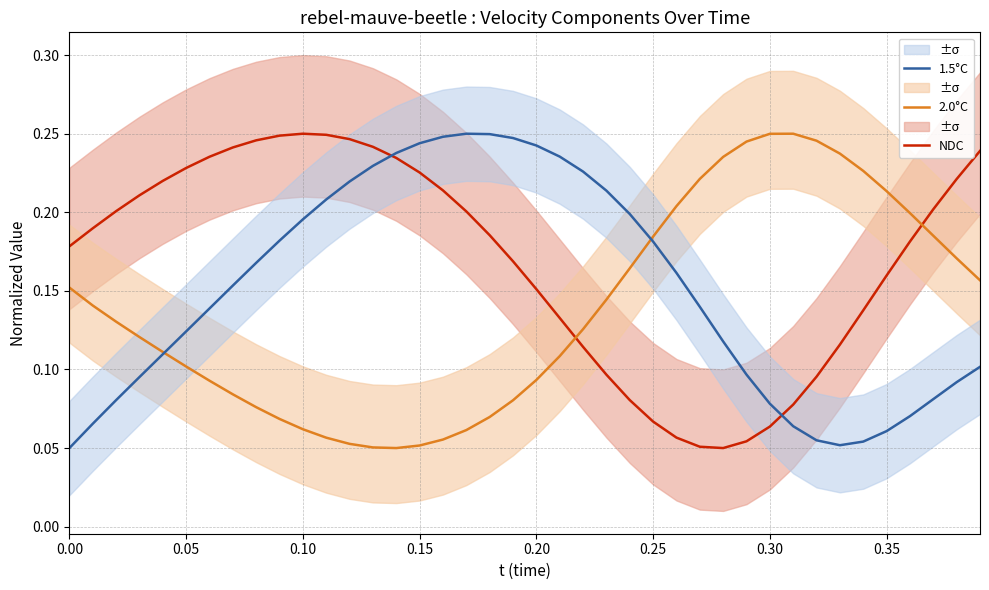

What is the minimum value for 2.0°C?

0.1